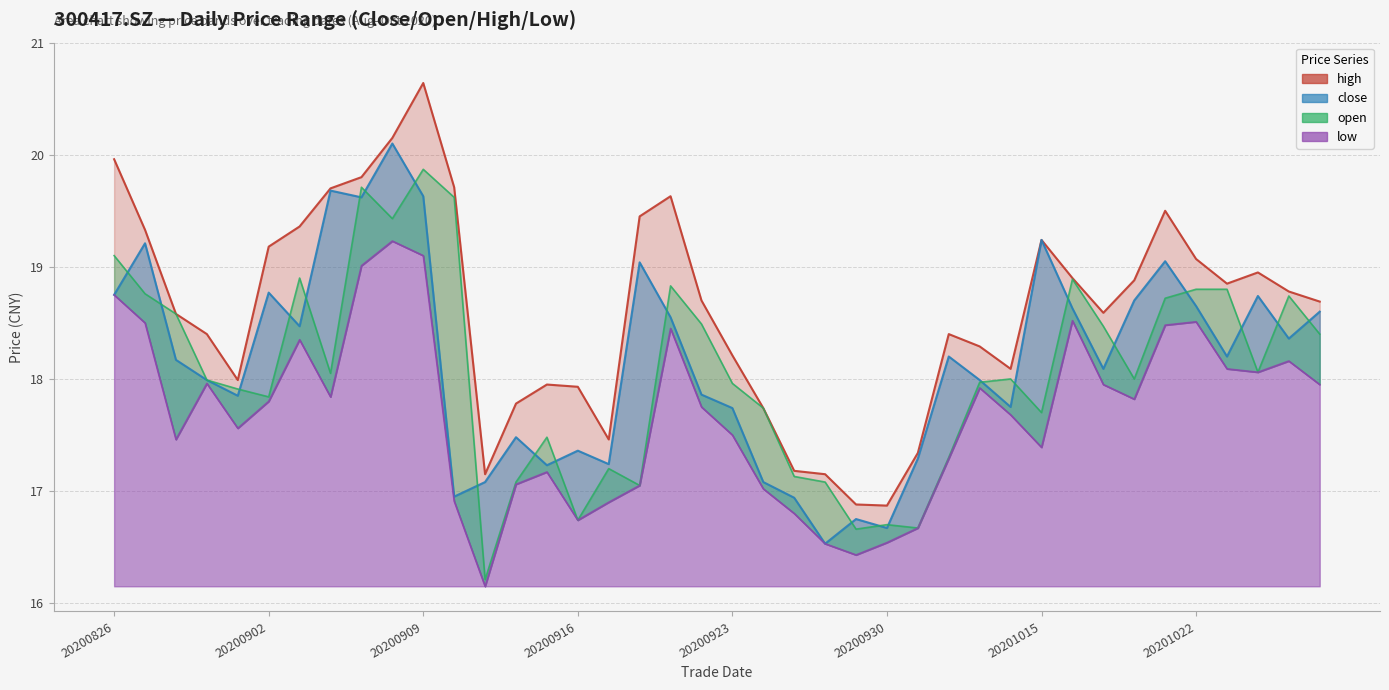

What is the smallest value displayed?

16.1